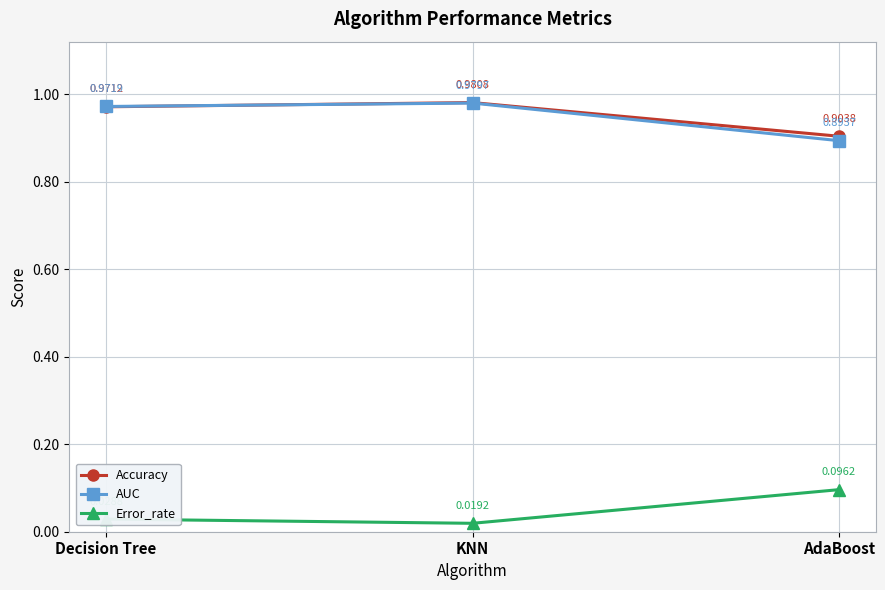

Which series has the largest range (max minus min)?

AUC